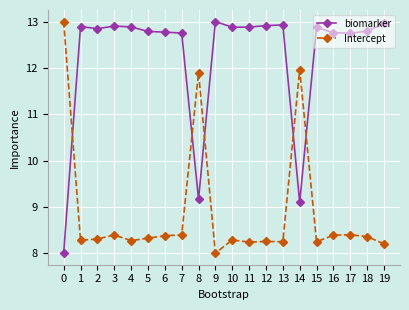

After their last crossing, which series has the higher values: Intercept or biomarker?

biomarker